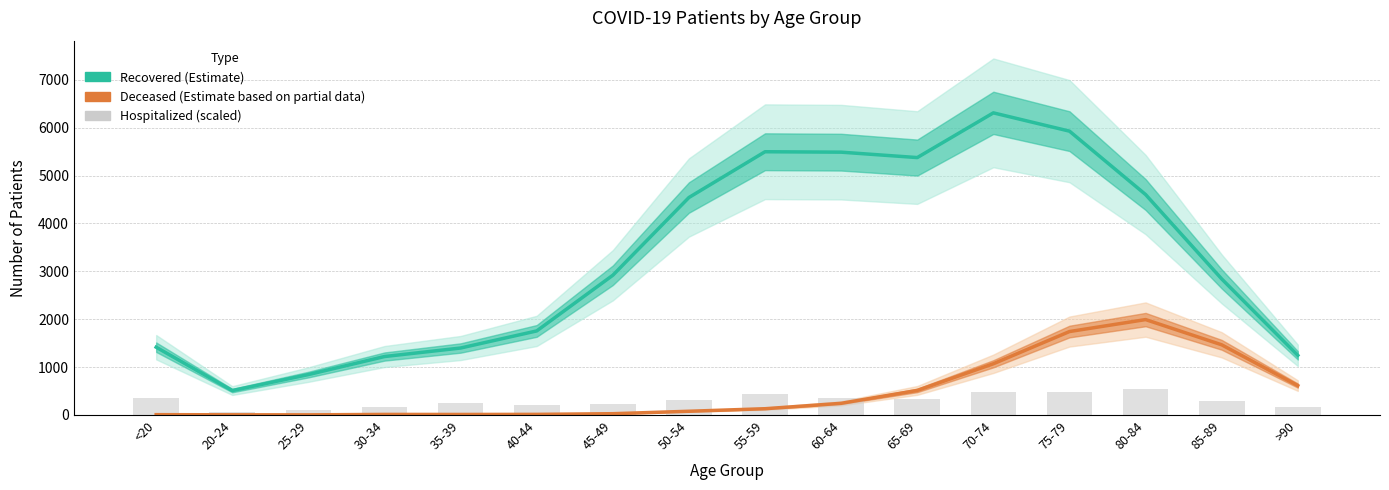

Which series has the largest total across all categories?

patients_recovered